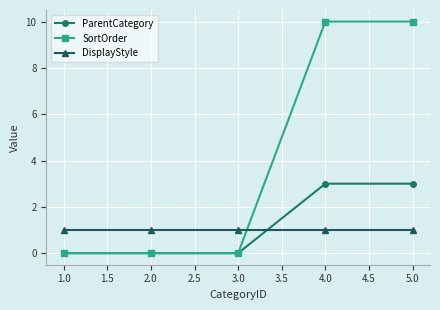

Which series has the largest total across all categories?

SortOrder